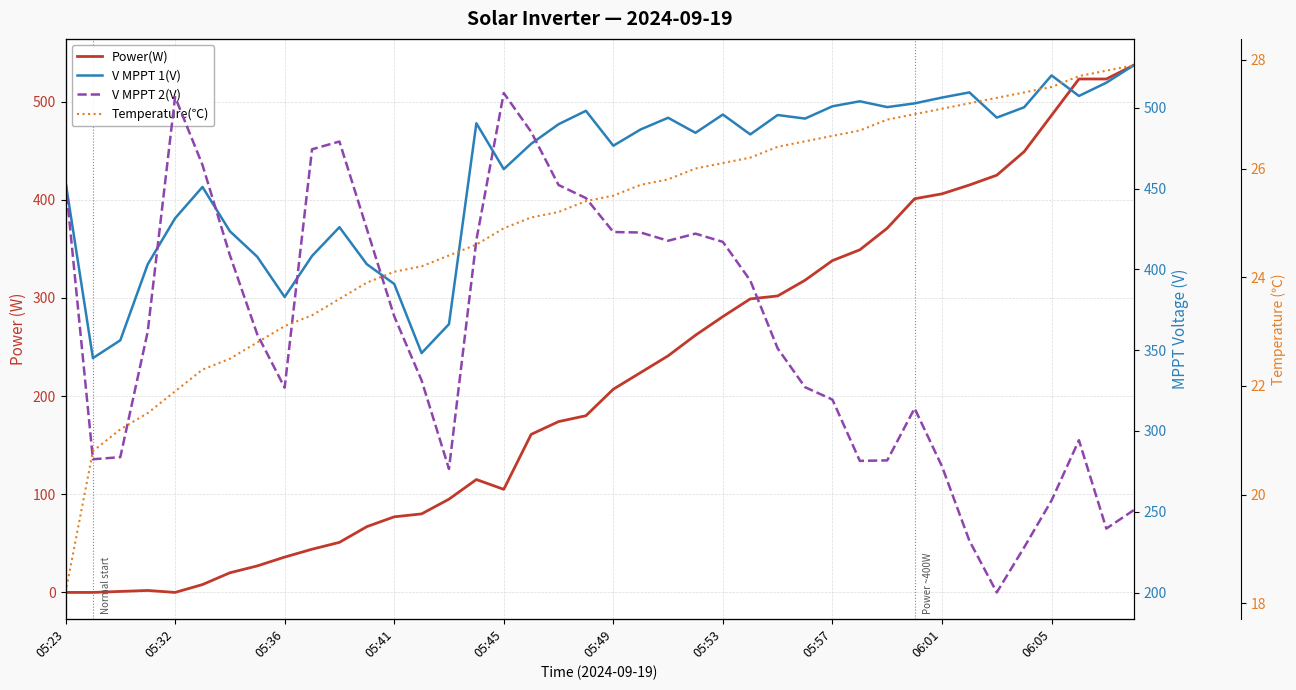

In V MPPT 1(V), how many points are lower than both neighbors (excluding endpoints)?

11